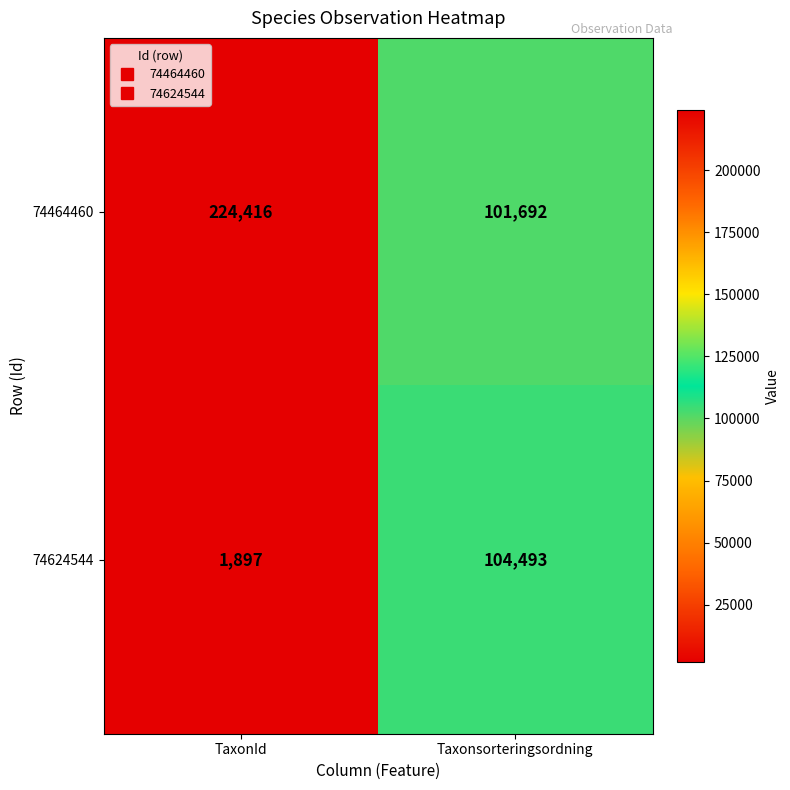

What is the difference between the highest and lowest values at TaxonId?

222519